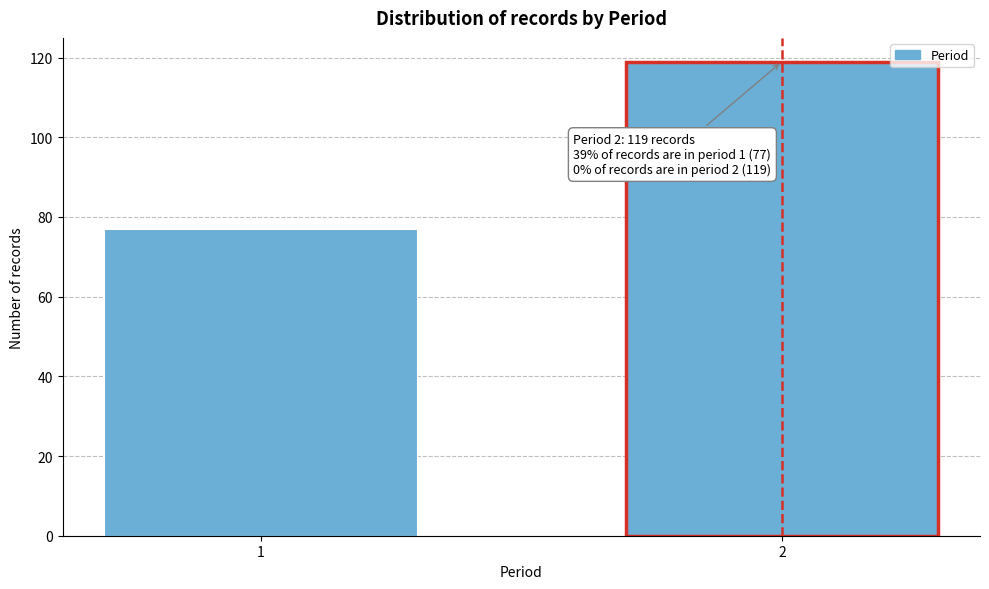

Reading left to right, what are all the values shown in this chart?

77	119